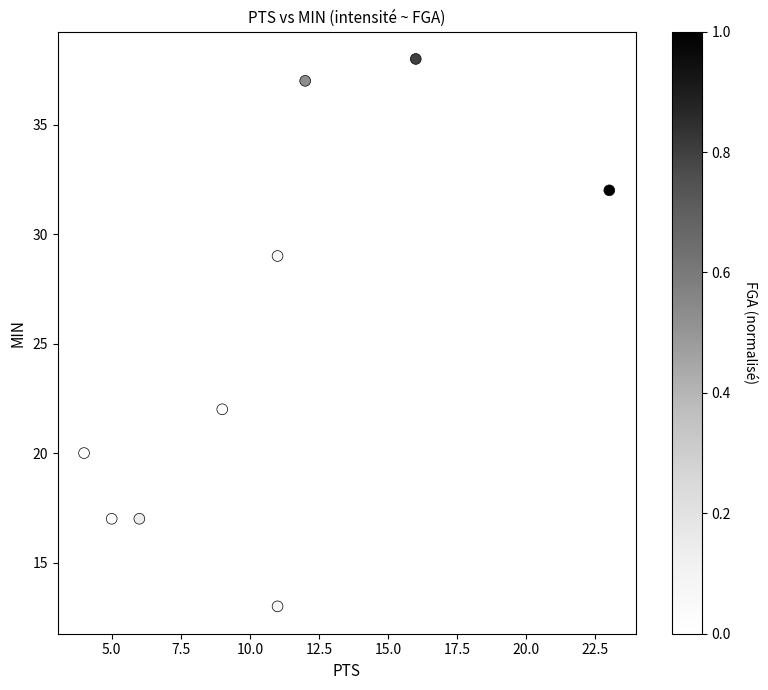

What is the range of Y values (max minus min)?

25